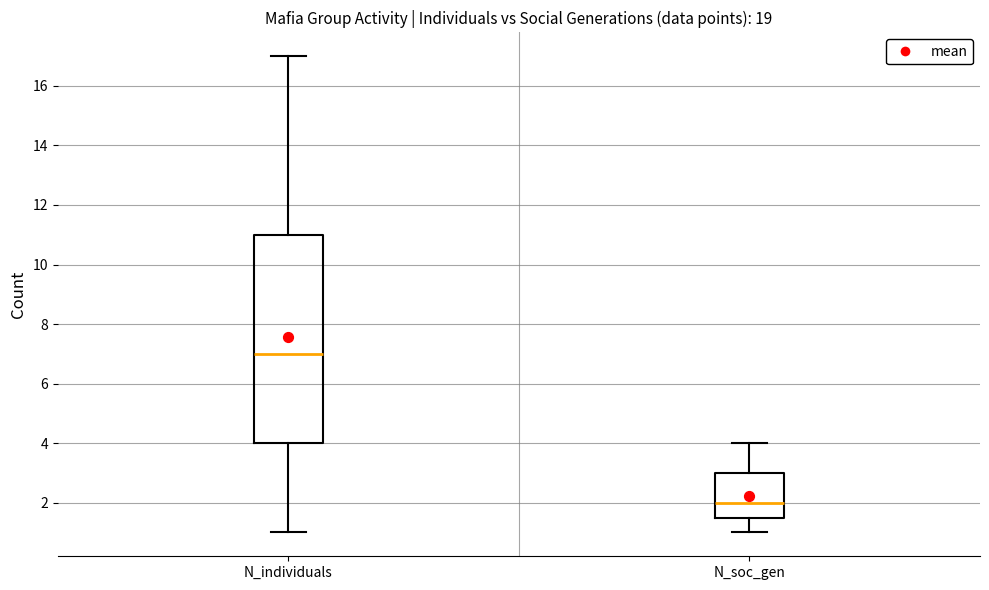

Where does the upper whisker of the box for N_soc_gen end on the y-axis? The values are not printed on the chart, so give them approximately, as read against the axis.

4.0